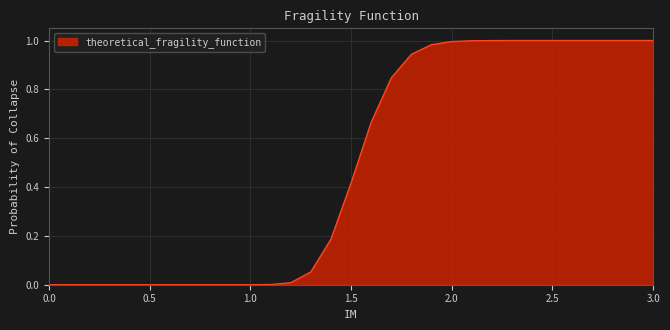

How many series are shown in this chart?

1